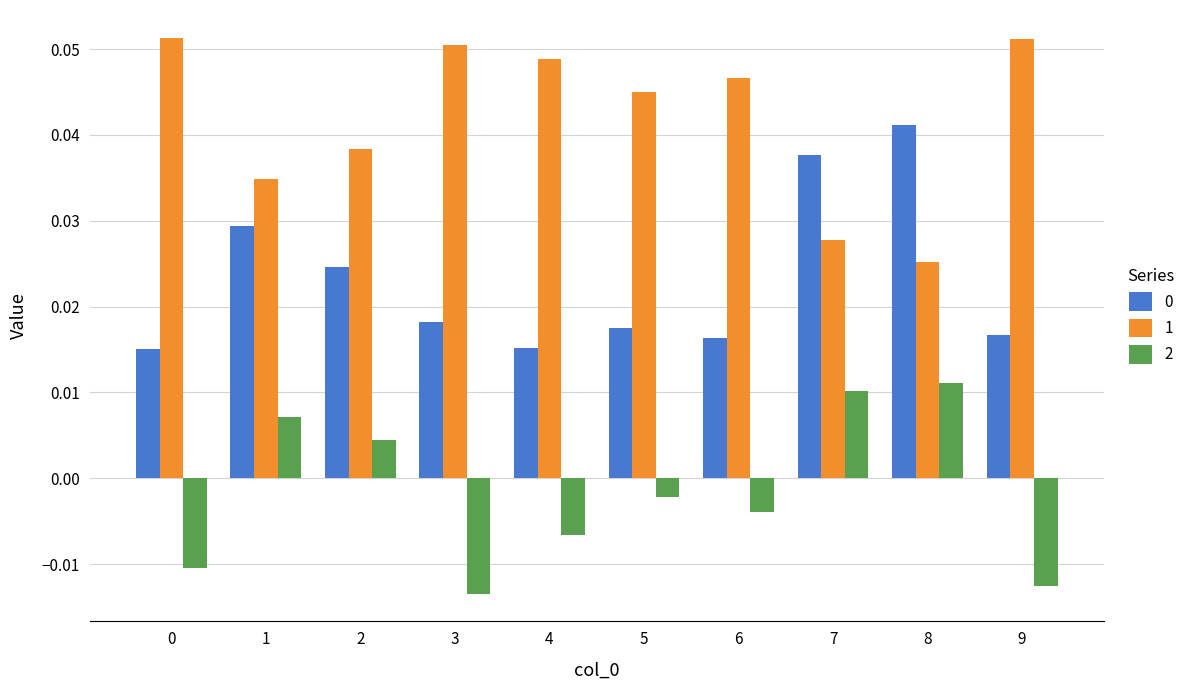

How many bars are there in each group?

3